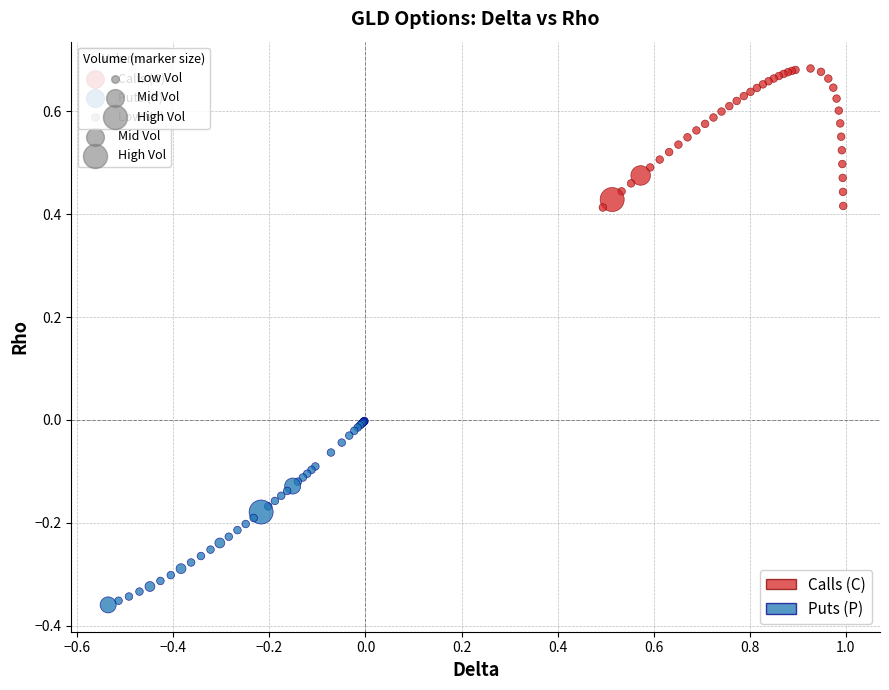

Which series has the widest spread of Y values?

Puts (P)